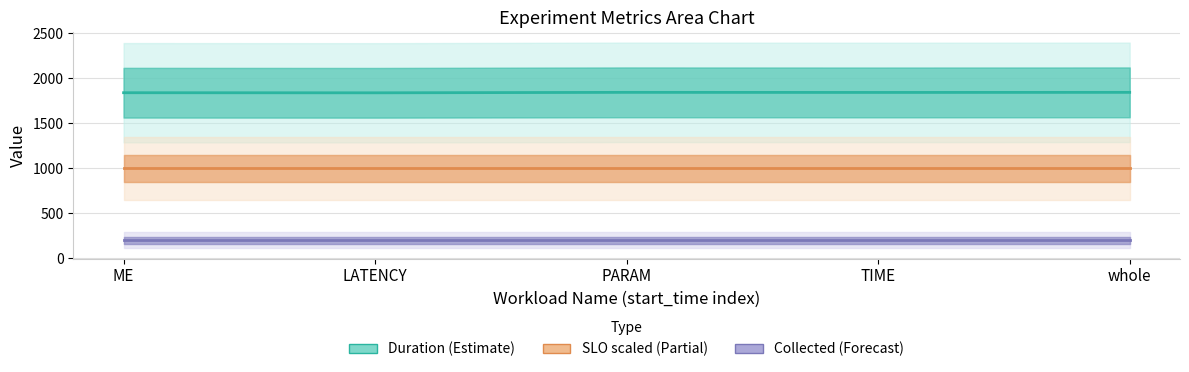

Which category has the highest value in the SLO scaled (Partial) series?

ME